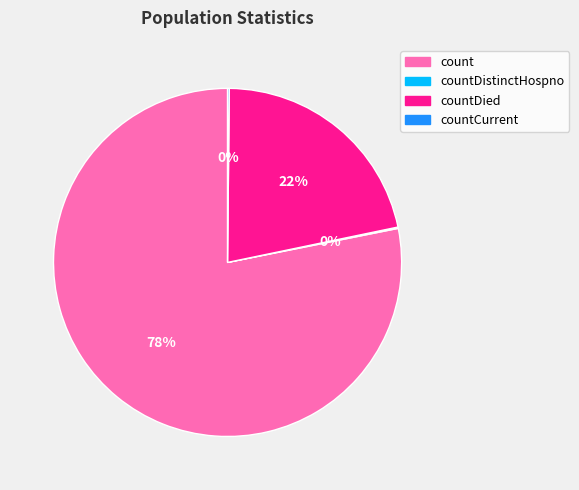

To the nearest percent, what is the average slice percentage?

25%